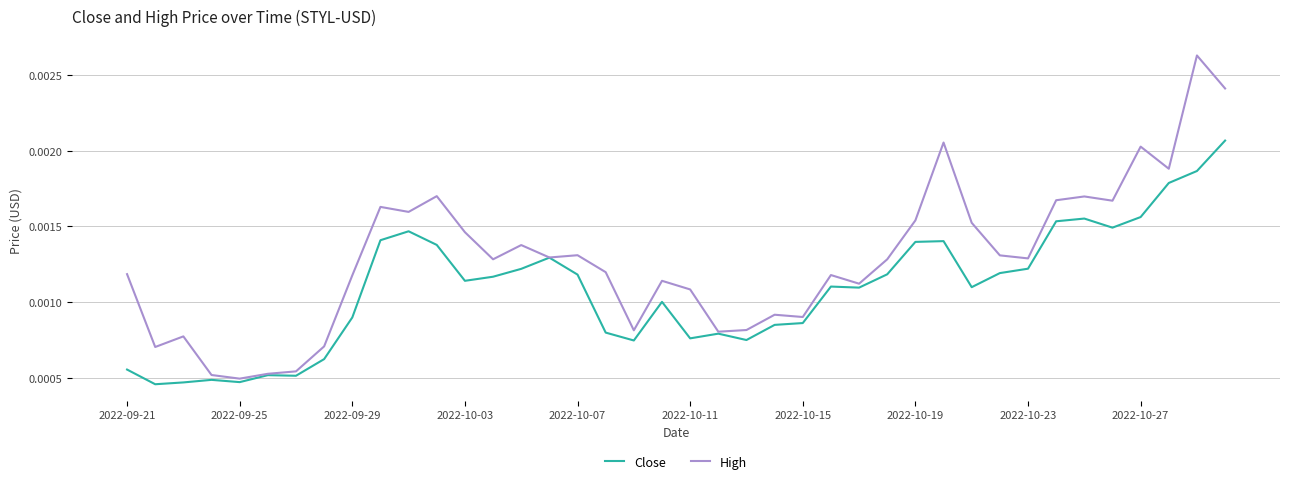

Rank the series by their maximum value, from lowest to highest.

Close, High